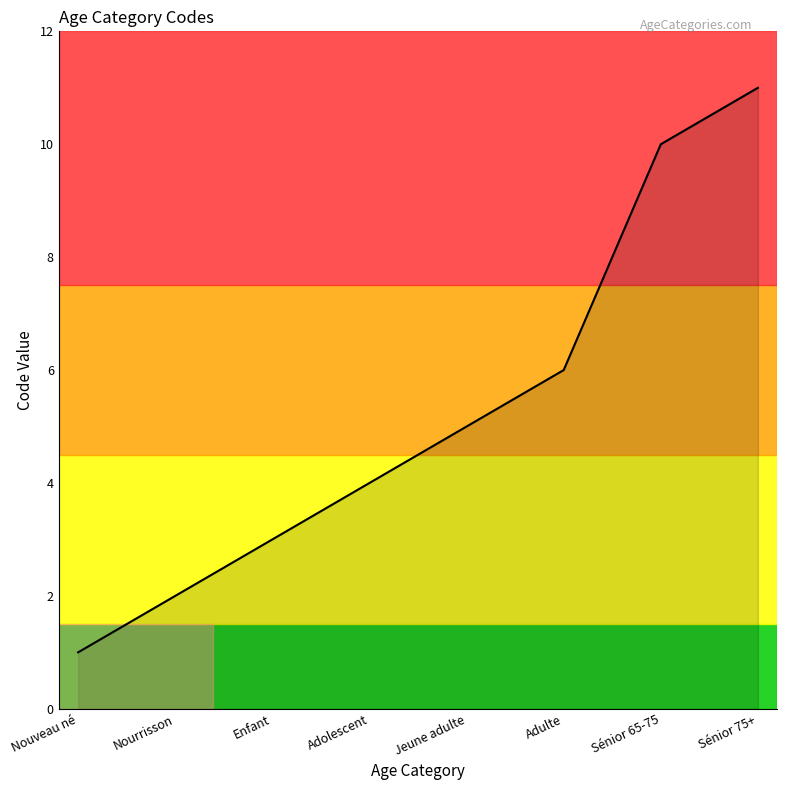

At which category does the chart reach its peak across all series?

Sénior 75+